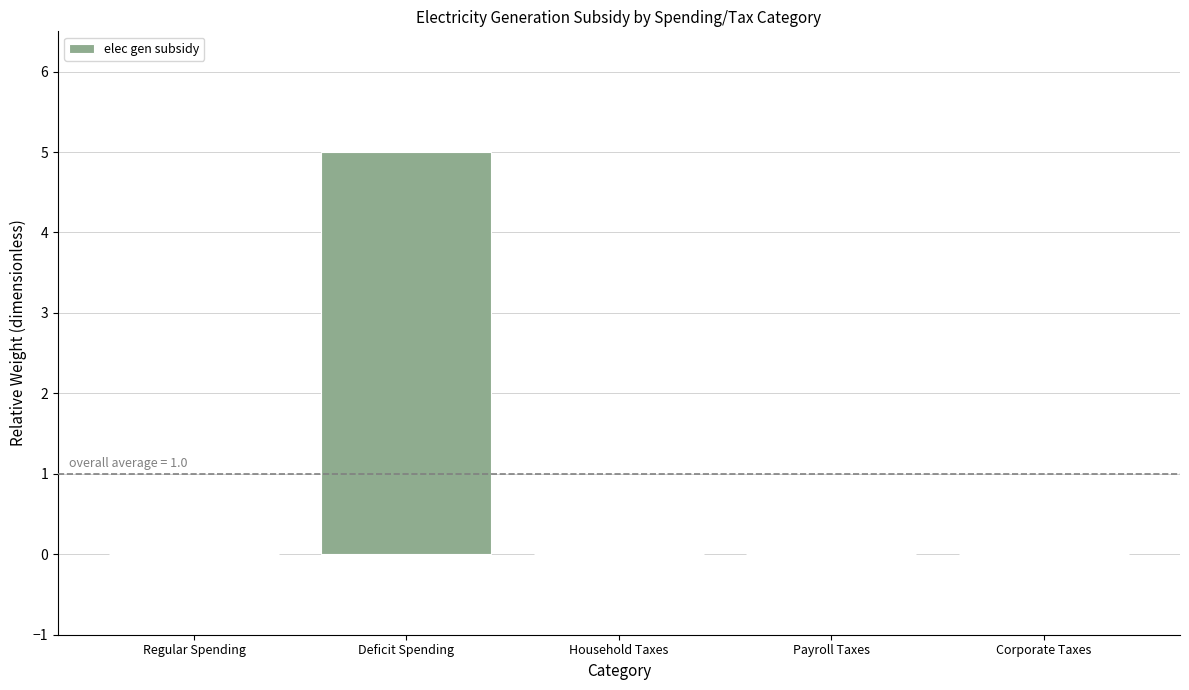

Reading left to right, list all the values displayed in this chart.

0	5	0	0	0